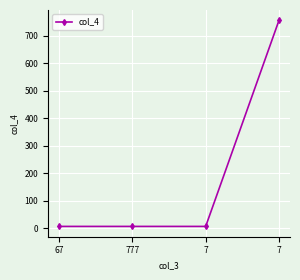

What is the ratio of the value at 7 to the value at 67?

108.0